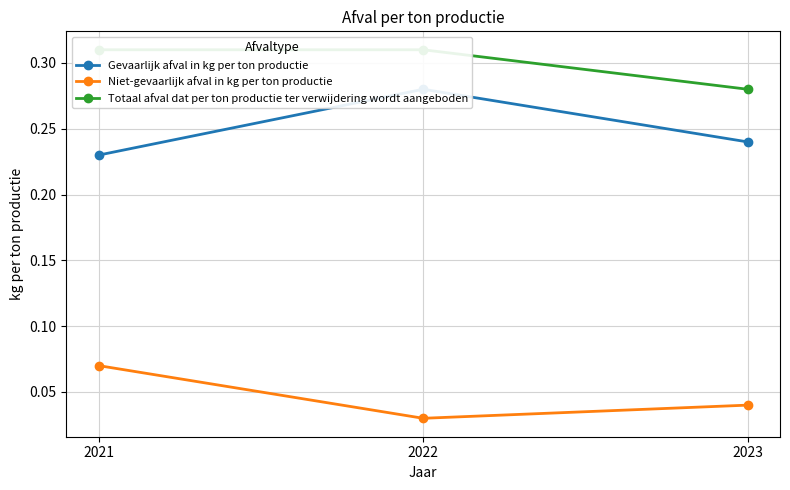

Which category has the highest value across all series?

2022